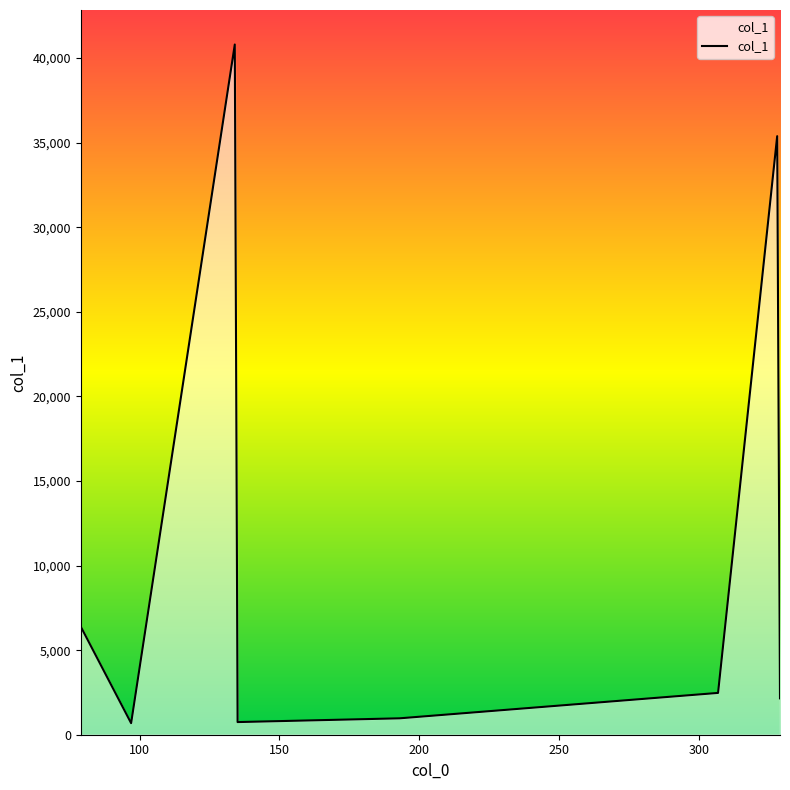

True or false: the data has more than 1 interior local peaks.

True